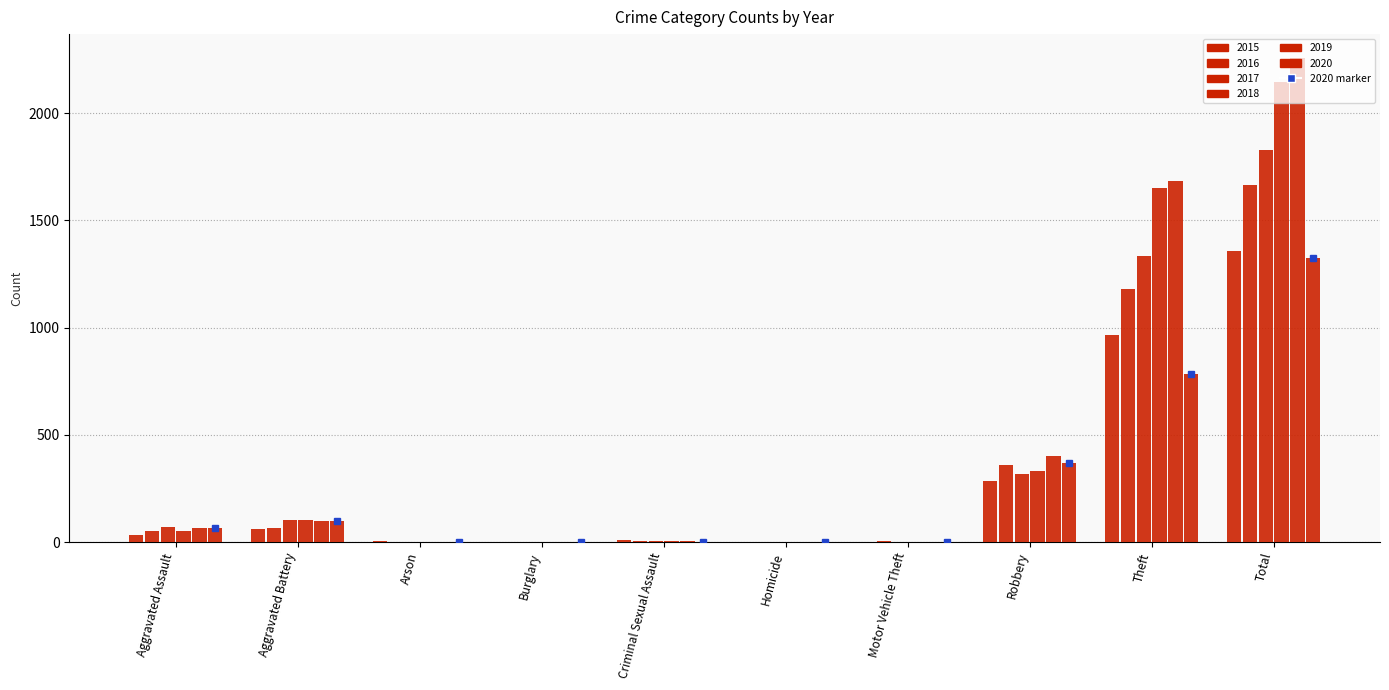

The value of 2020 at Criminal Sexual Assault is 2. True or false?

True